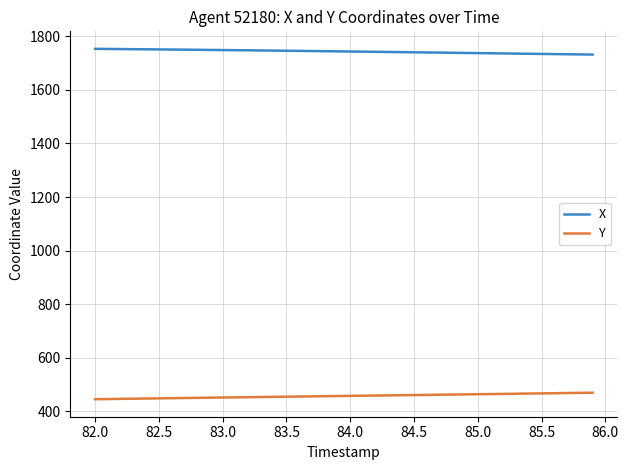

What is the lowest value of the X series?

1731.6